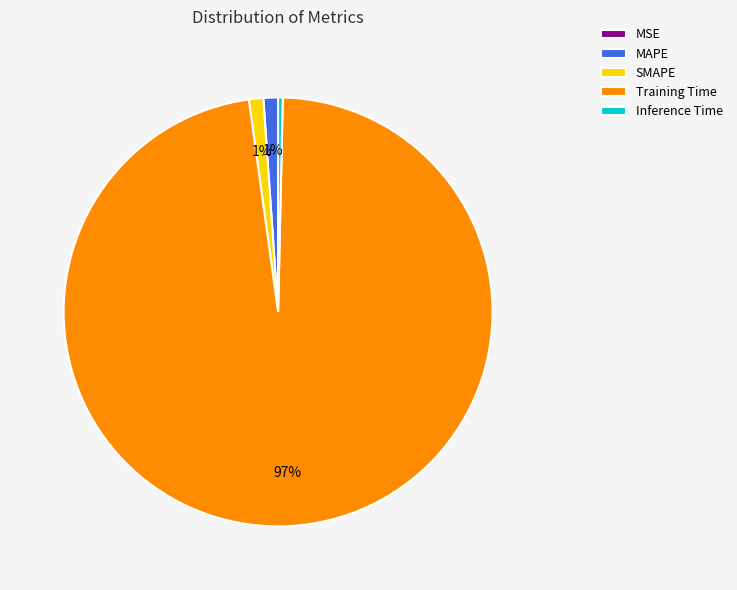

Combined, do MAPE and Training Time account for over 50%?

Yes